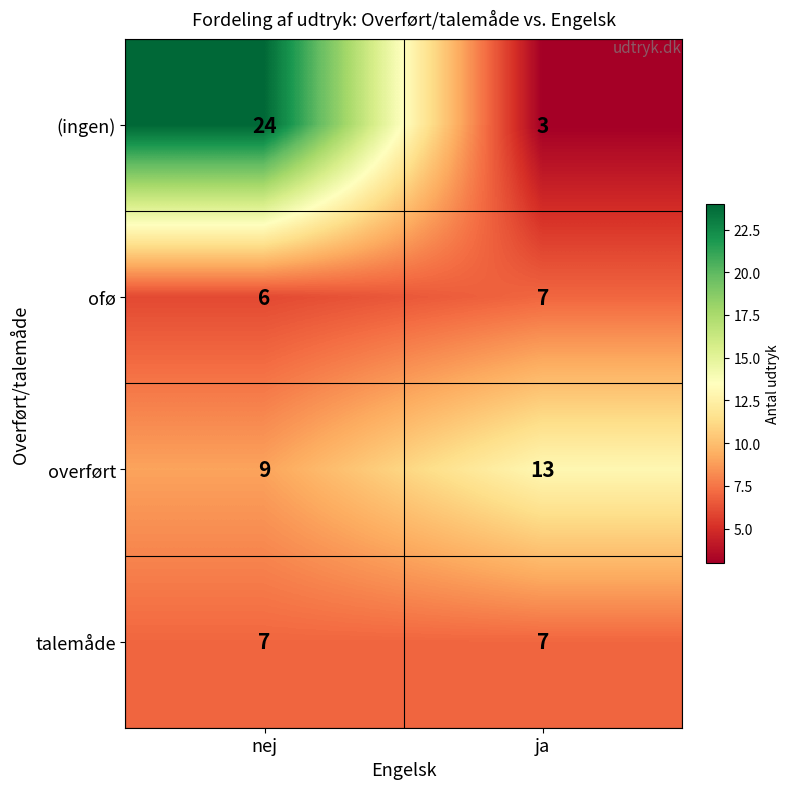

Reading left to right, what are all the values shown in this chart?

(ingen): 24	3
ofø: 6	7
overført: 9	13
talemåde: 7	7